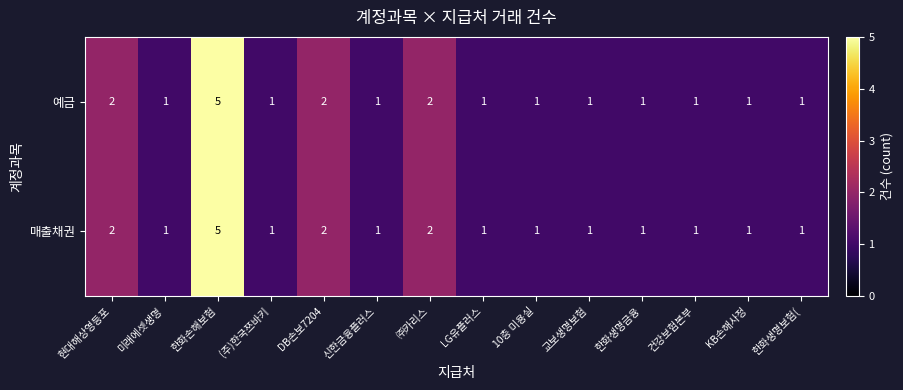

Which category has the highest value in the 매출채권 series?

한화손해보험